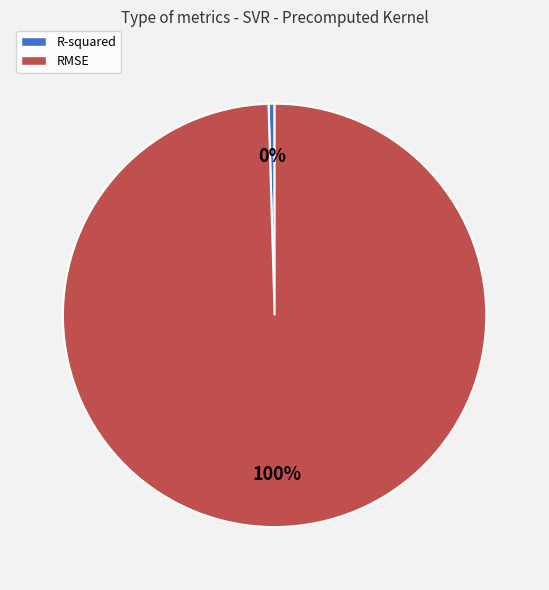

Which has a higher value, RMSE or R-squared?

RMSE